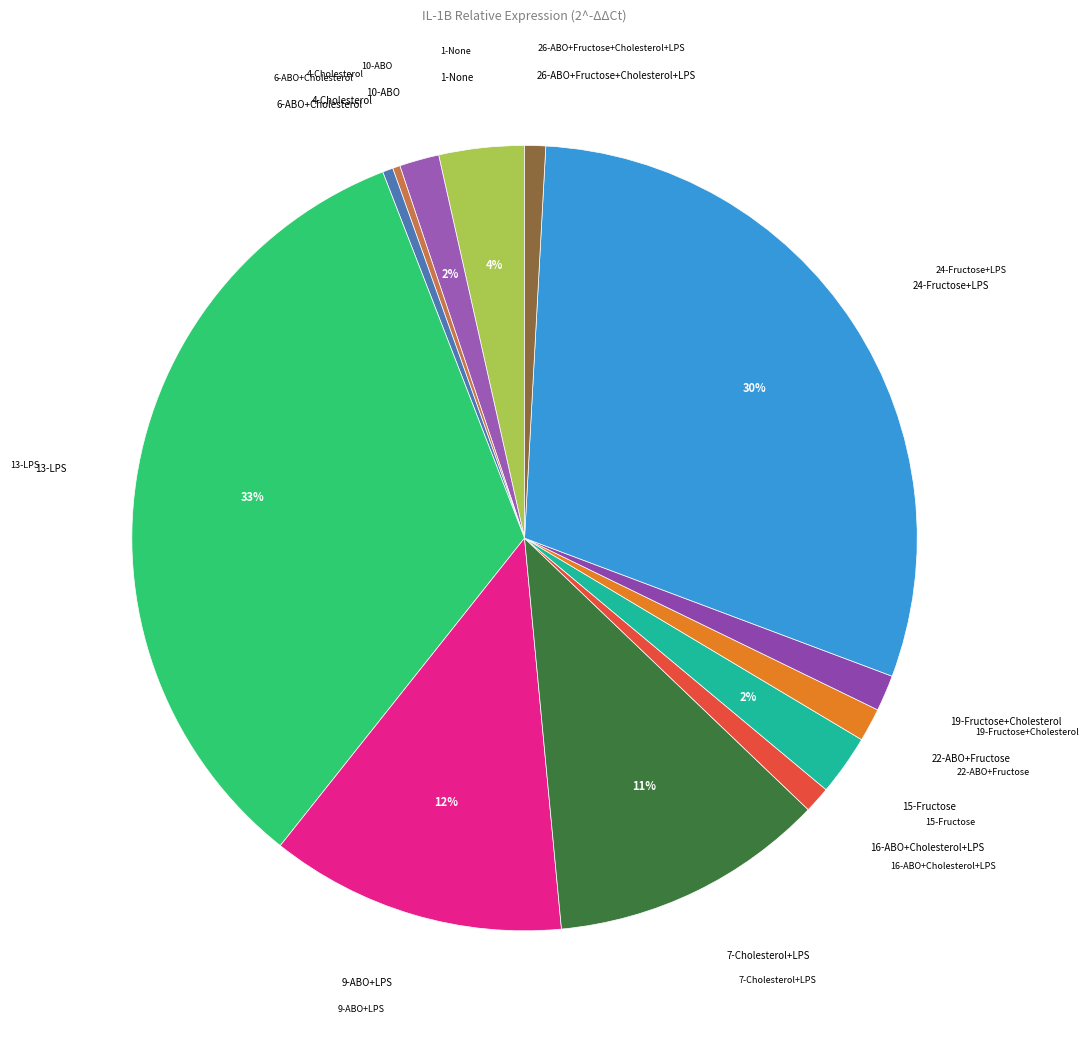

To the nearest percent, what is the average slice percentage?

8%